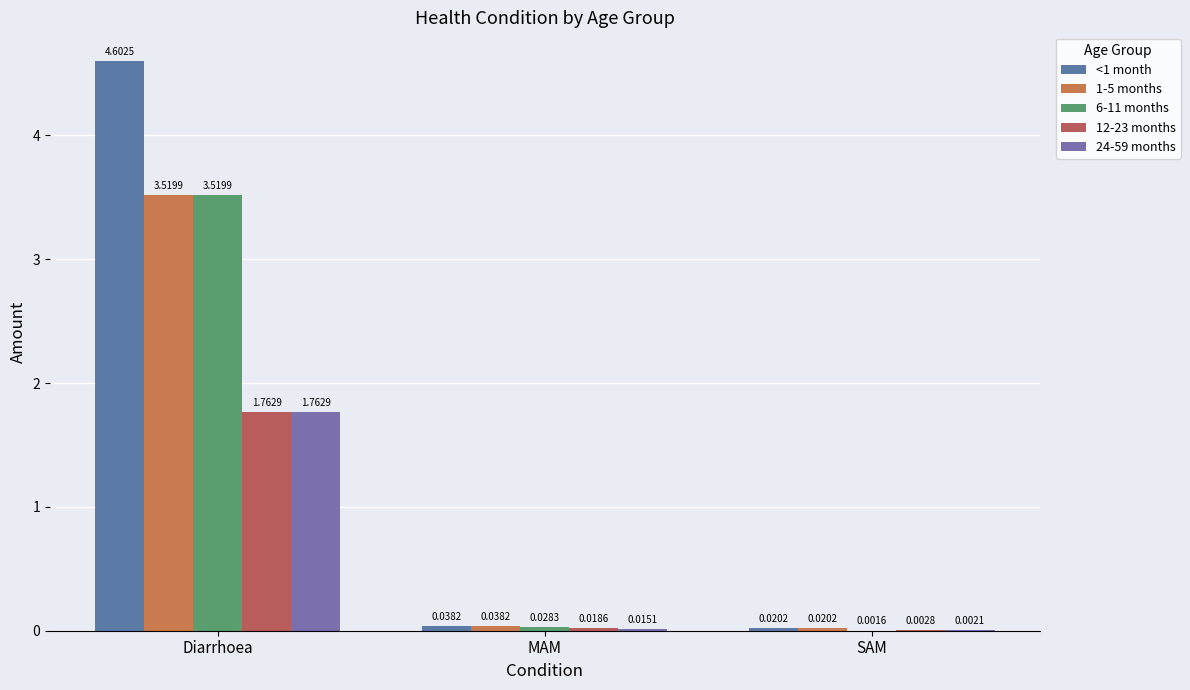

What is the difference between the <1 month values at Diarrhoea and SAM?

4.6